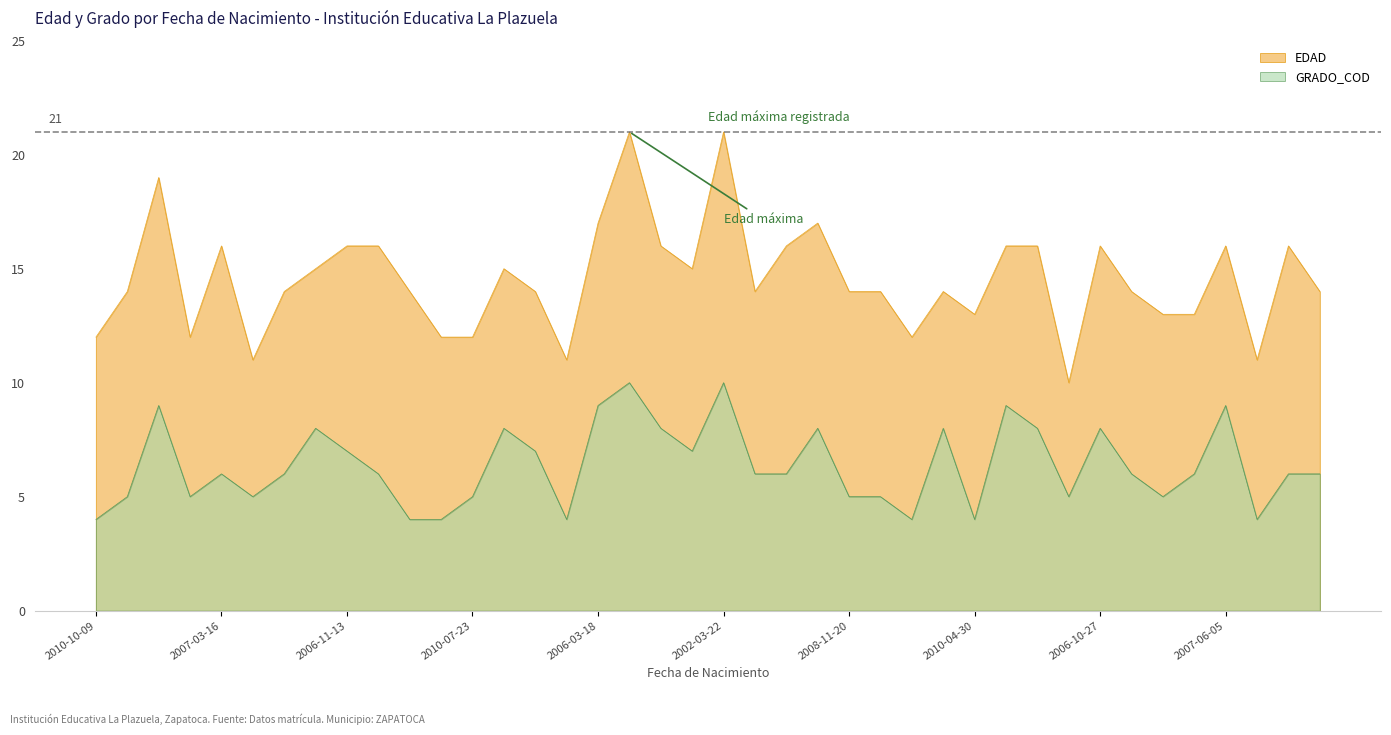

The value at 2007-02-19 is 5. True or false?

False